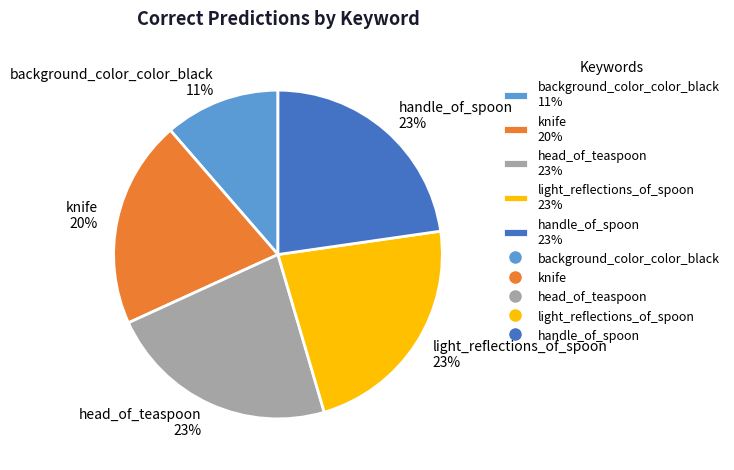

Between background_color_color_black 11% and knife 20%, which is larger?

knife 20%